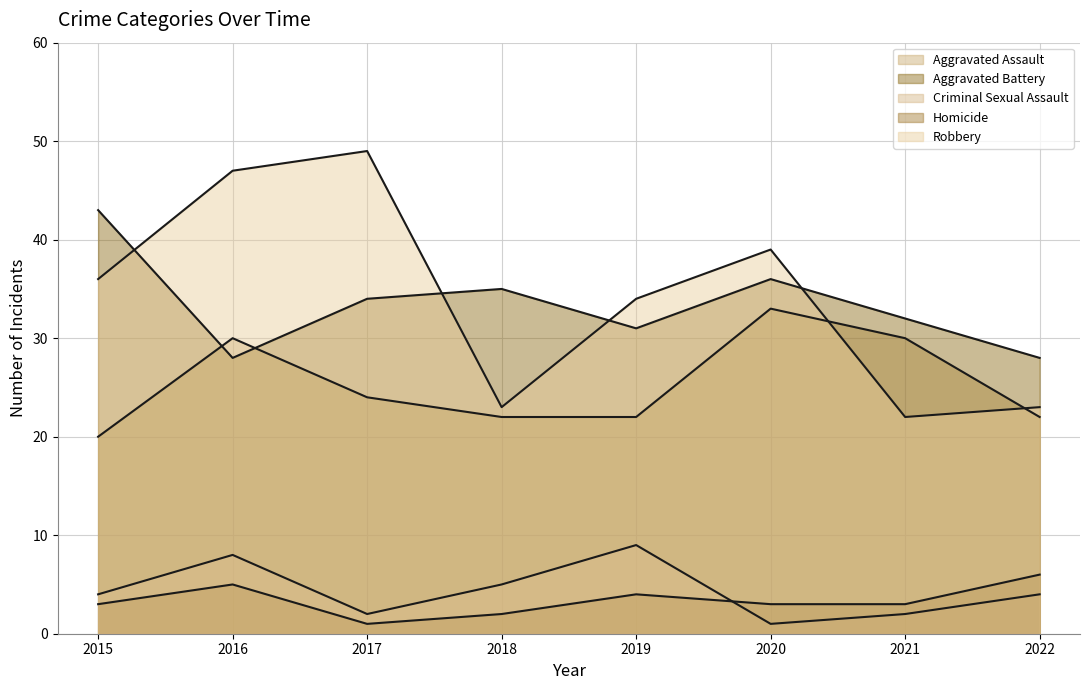

How many lines are shown in the chart?

5